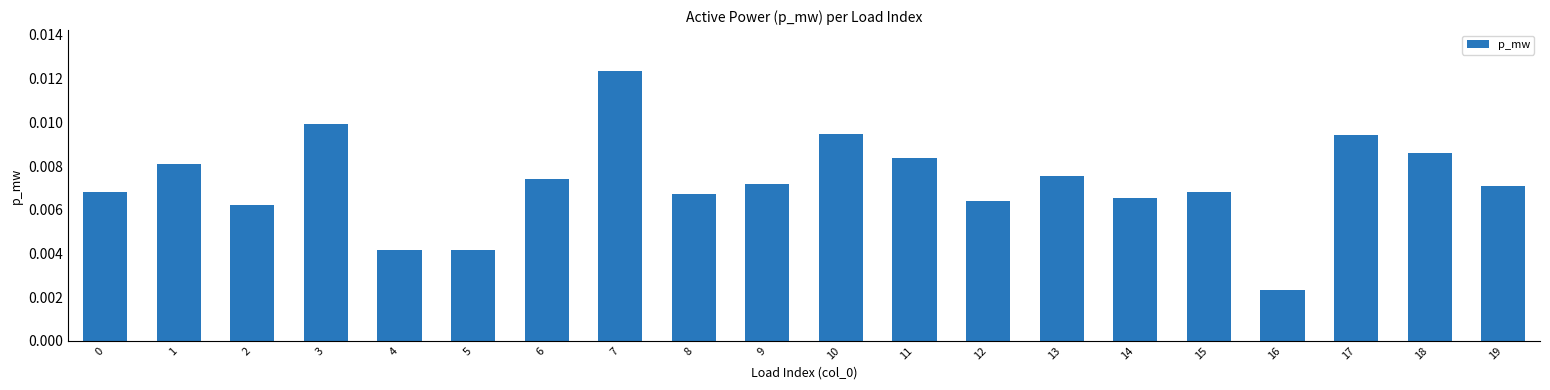

Which has a higher value, 17 or 4?

17